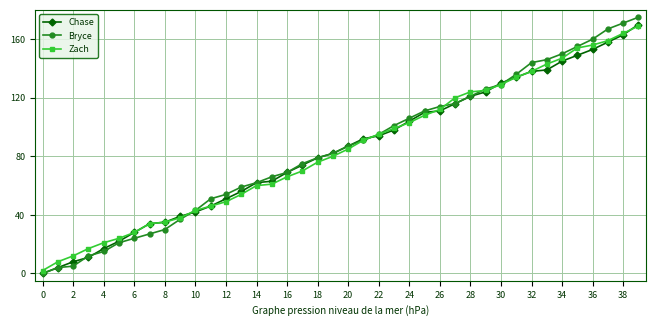

After their last crossing, which series has the higher values: Bryce or Zach?

Bryce